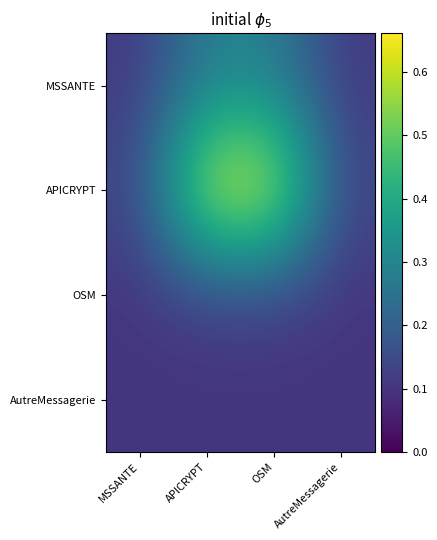

Which has a higher value, MSSANTE or OSM?

OSM